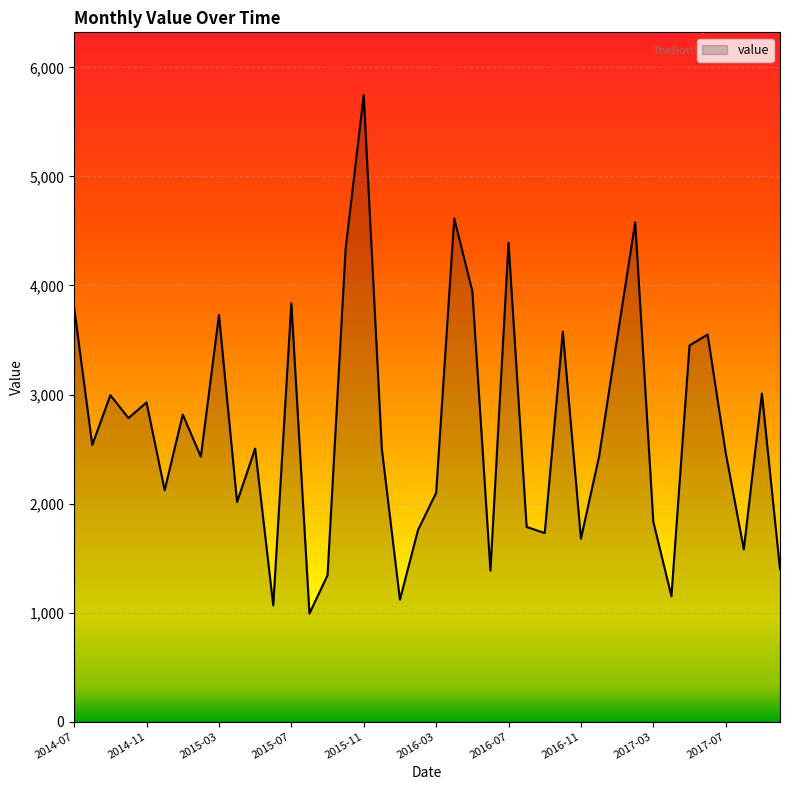

What is the greatest value displayed?

5747